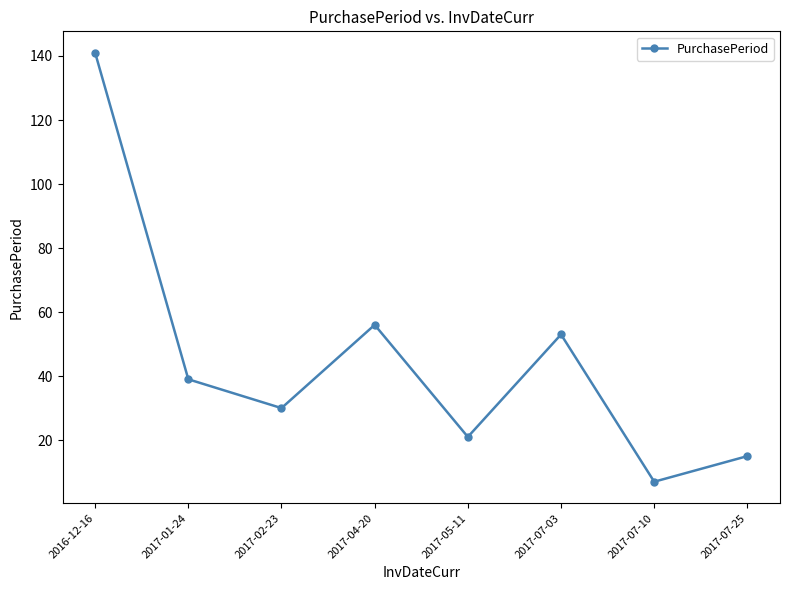

List the labels in order of value, smallest first.

2017-07-10, 2017-07-25, 2017-05-11, 2017-02-23, 2017-01-24, 2017-07-03, 2017-04-20, 2016-12-16